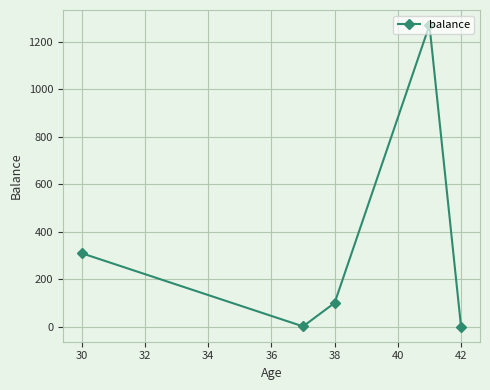

What is the average value?

336